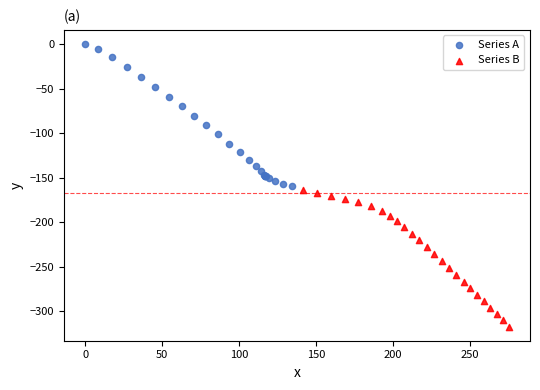

Which series has the widest spread of Y values?

Series A